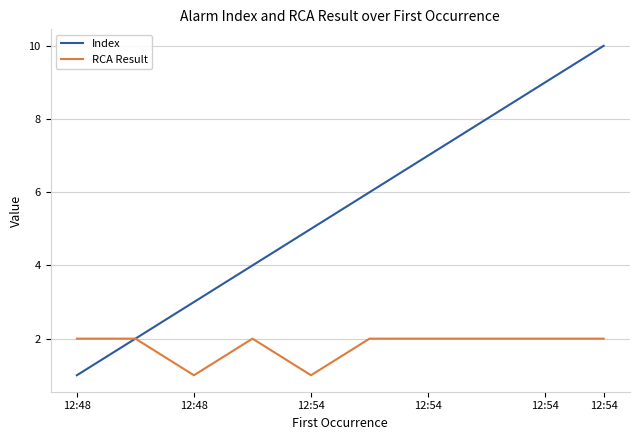

Reading left to right, what are all the values shown in this chart?

Index: 1	2	3	4	5	6	7	8	9	10
RCA Result: 2	2	1	2	1	2	2	2	2	2